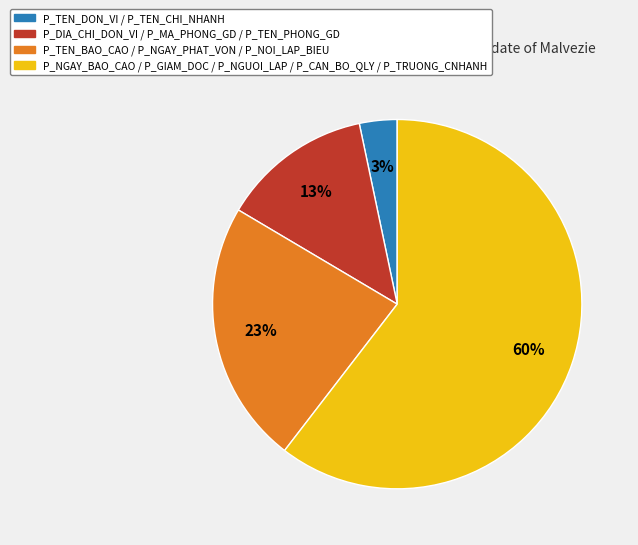

Between P_TEN_DON_VI / P_TEN_CHI_NHANH and P_TEN_BAO_CAO / P_NGAY_PHAT_VON / P_NOI_LAP_BIEU, which is larger?

P_TEN_BAO_CAO / P_NGAY_PHAT_VON / P_NOI_LAP_BIEU